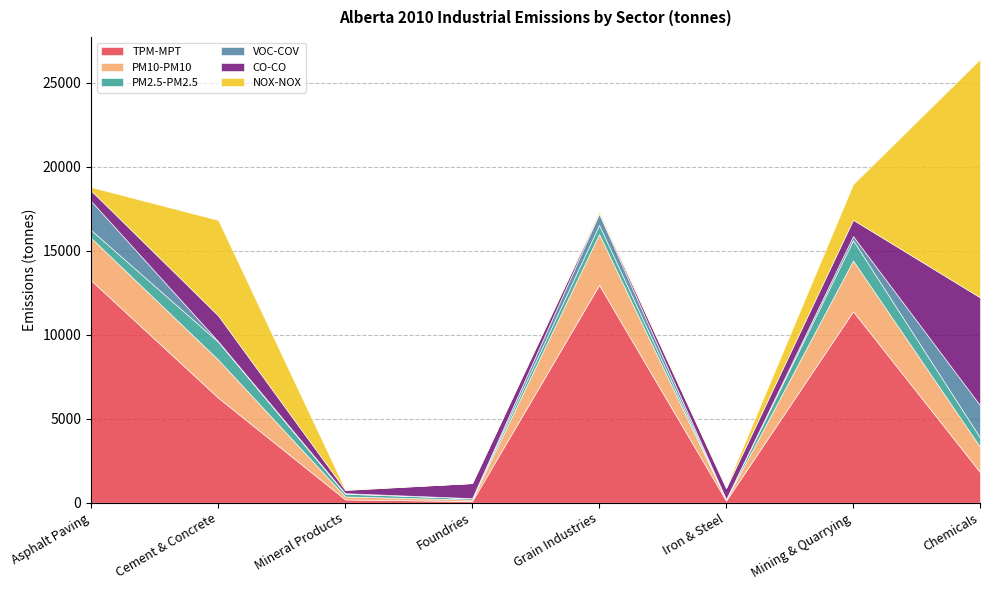

At how many categories does at least one series exceed 12259?

3